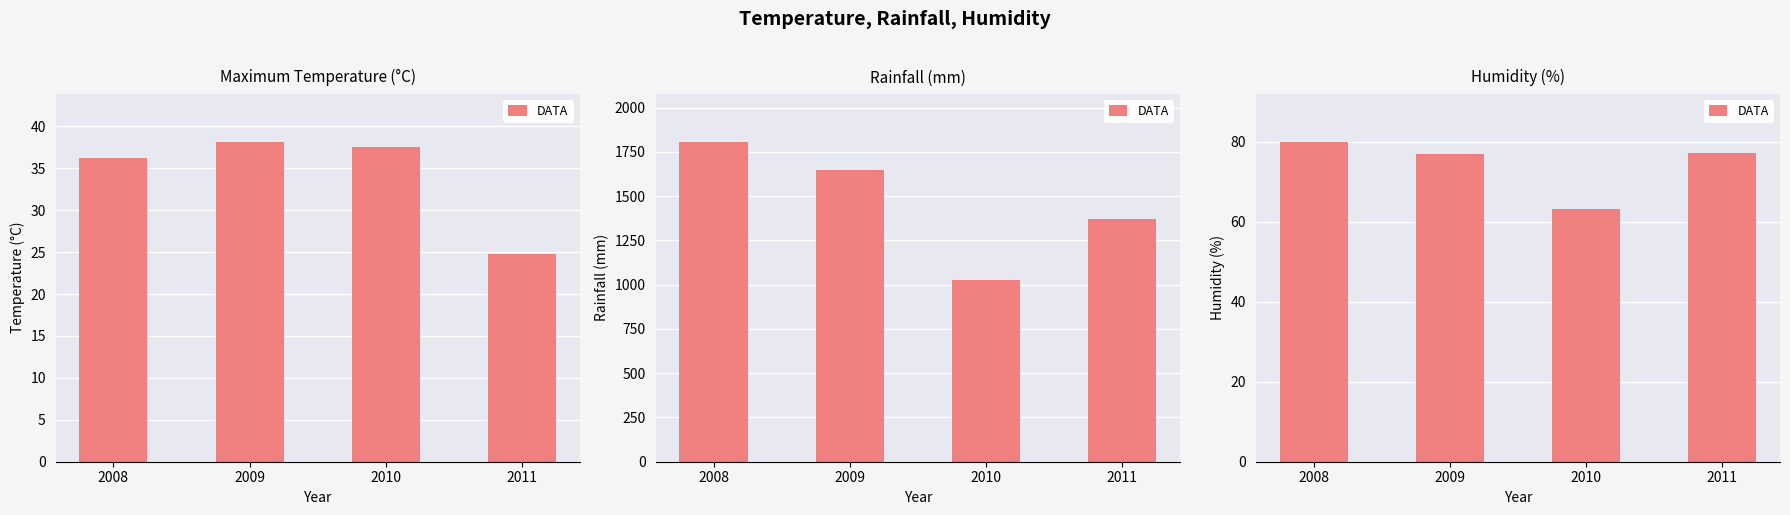

The chart shows a value of 80.0 at 2008. True or false?

True